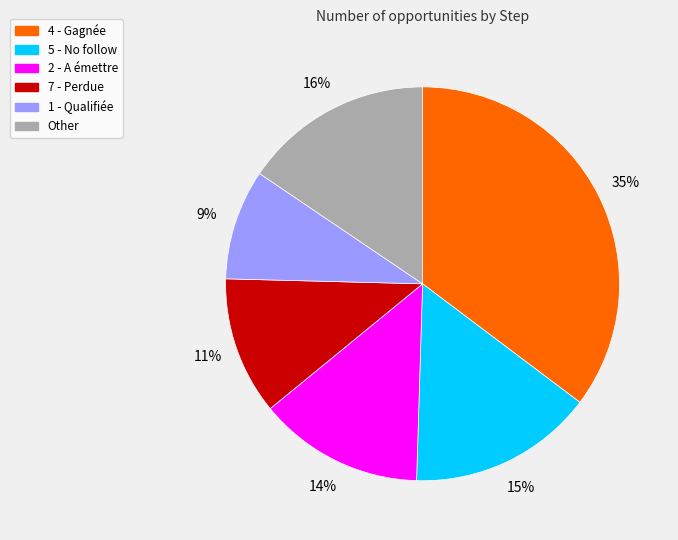

To the nearest percent, what is the average slice percentage?

17%